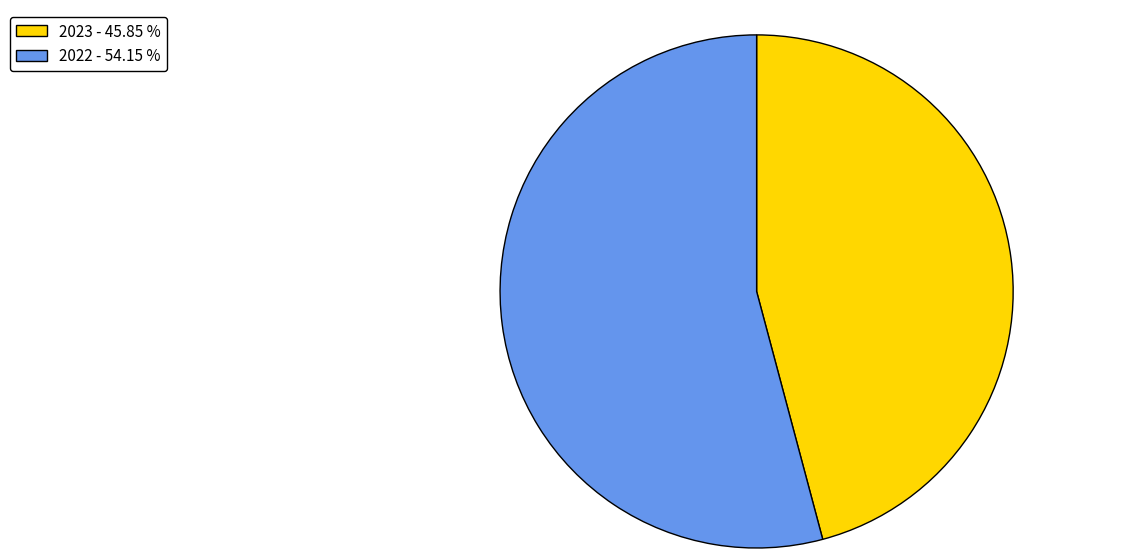

Count the number of slices in the pie.

2